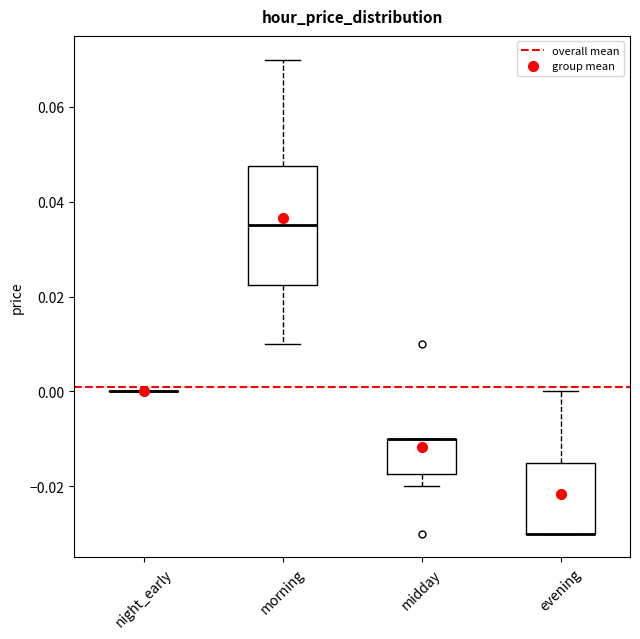

Which box is the tallest, from its lower edge to its upper edge?

morning